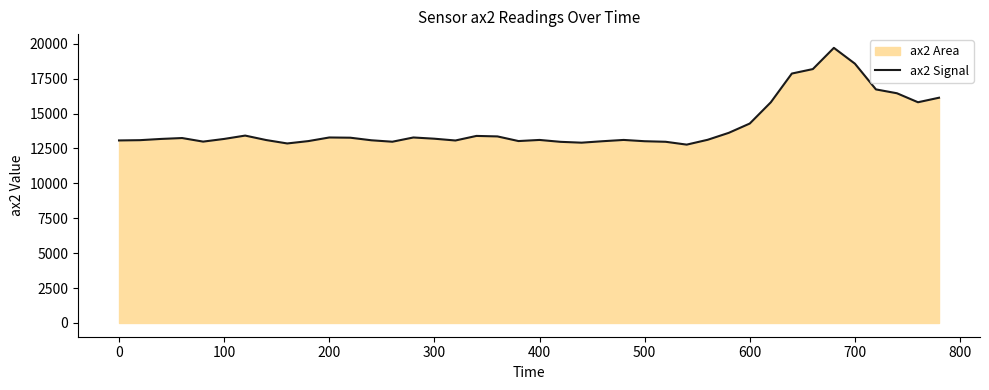

What is the greatest value displayed?

19708